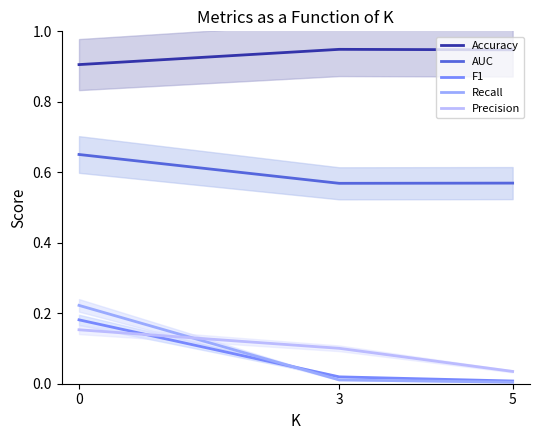

What is the difference between the Precision values at 5 and 3?

0.1